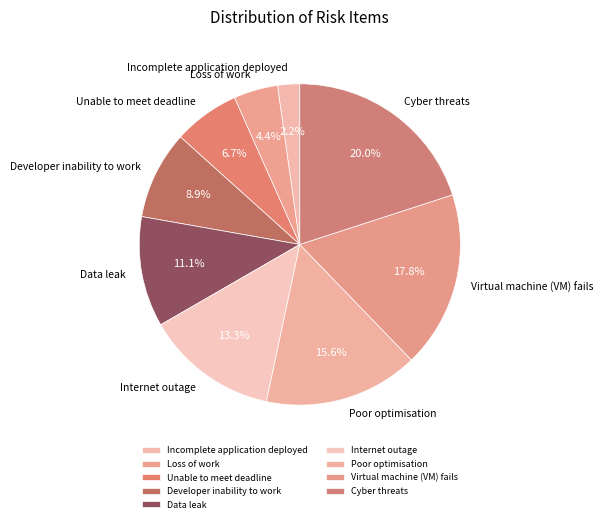

What is the largest slice in the pie chart?

Cyber threats